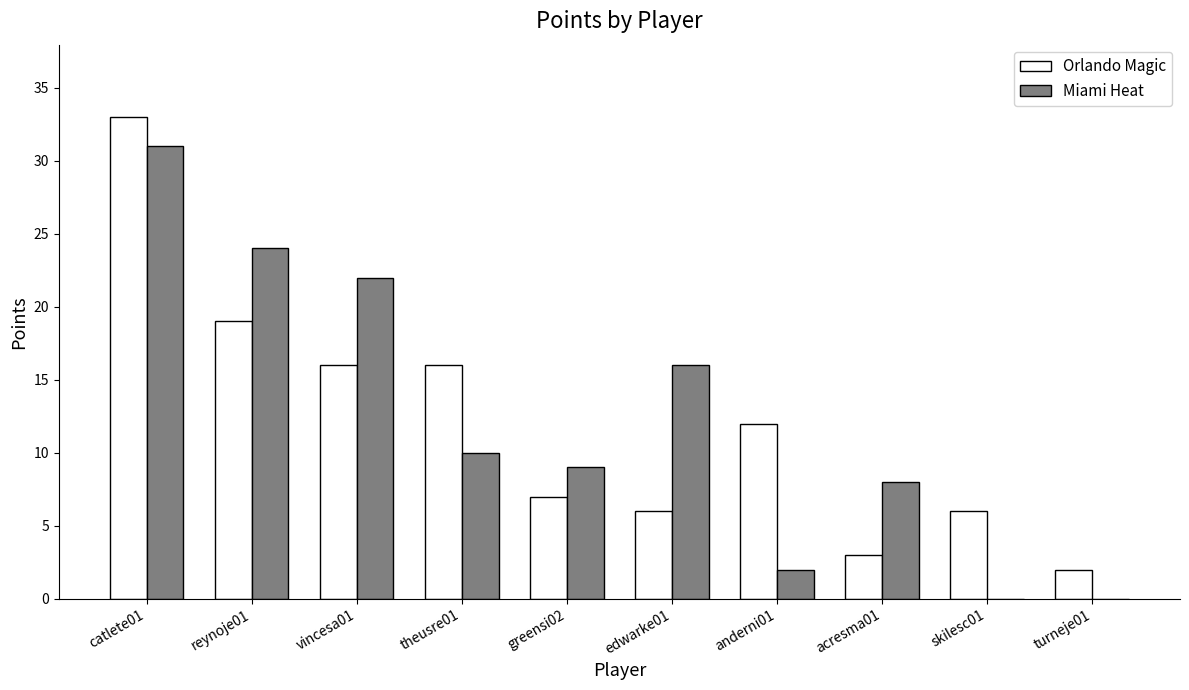

True or false: Orlando Magic has a value of 26 at reynoje01.

False